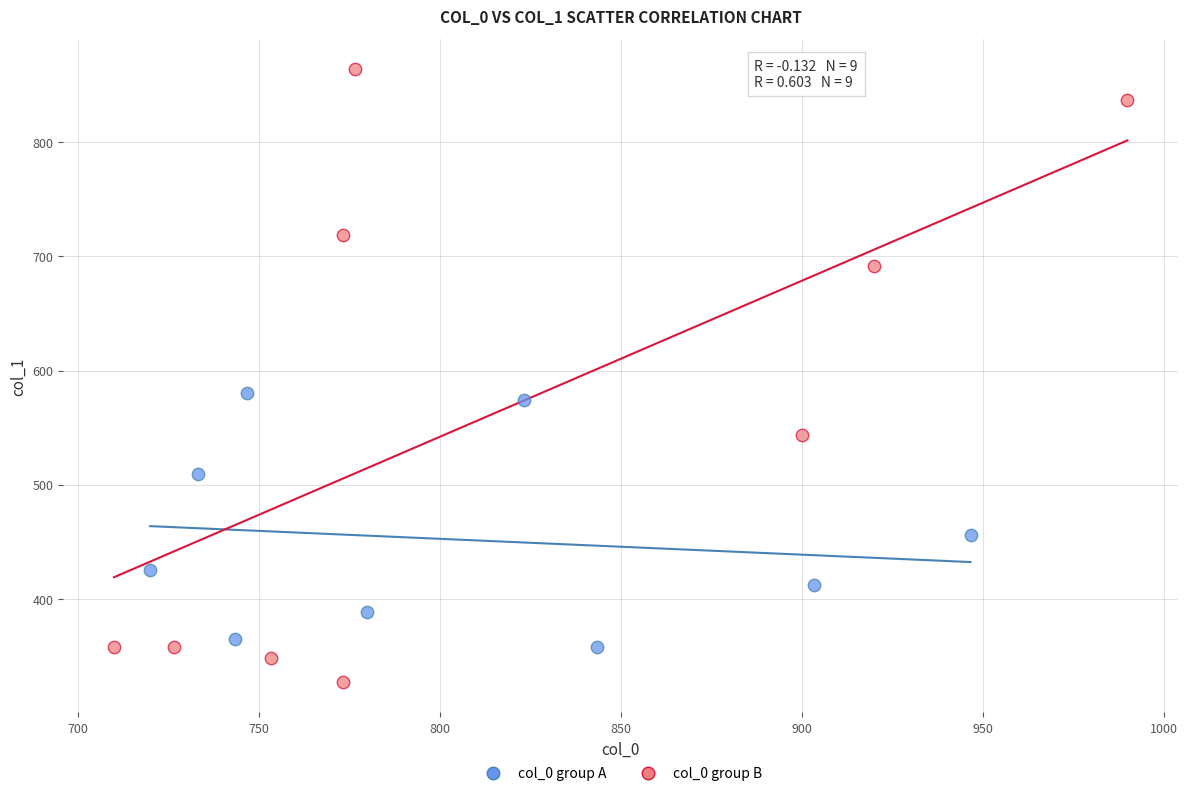

Which series contains the highest Y value?

col_0 group B